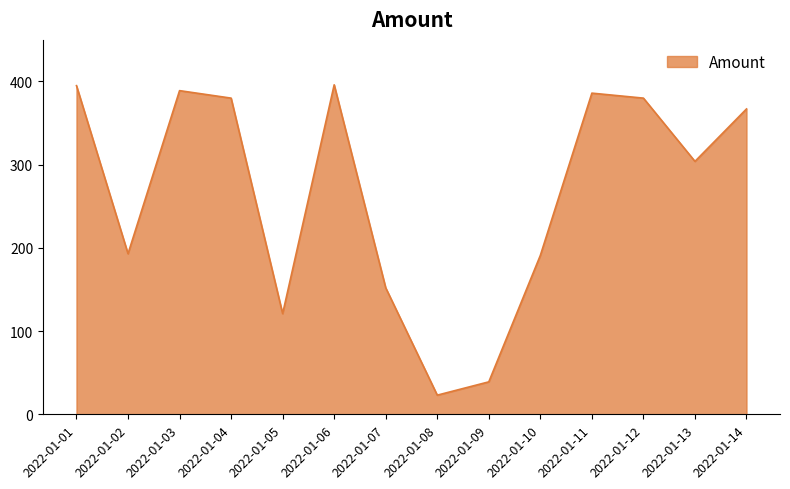

What is the difference between the values at 2022-01-02 and 2022-01-06?

203